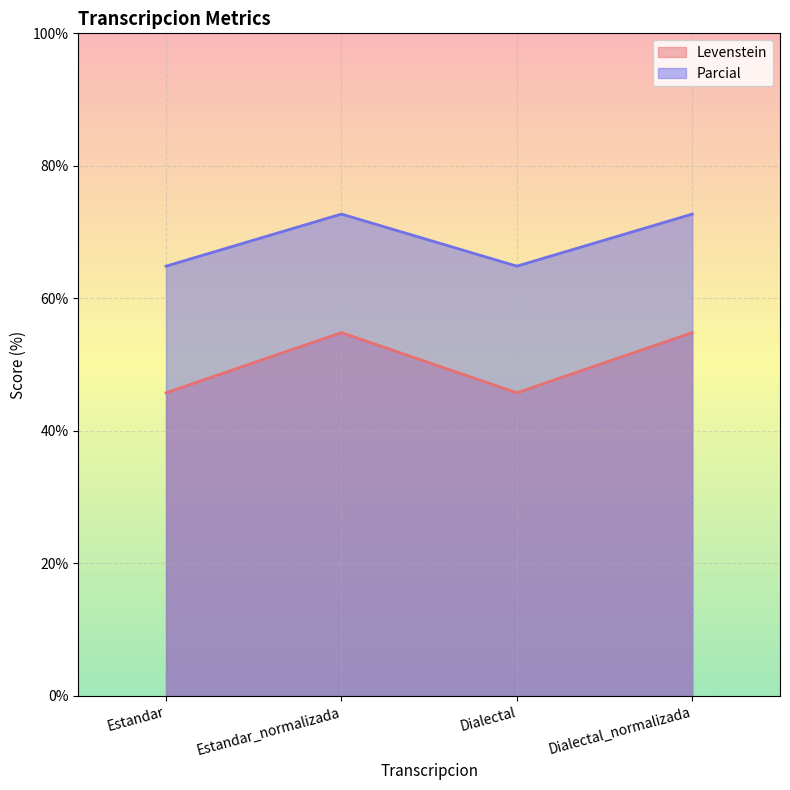

Where is the first local minimum for Levenstein?

Dialectal